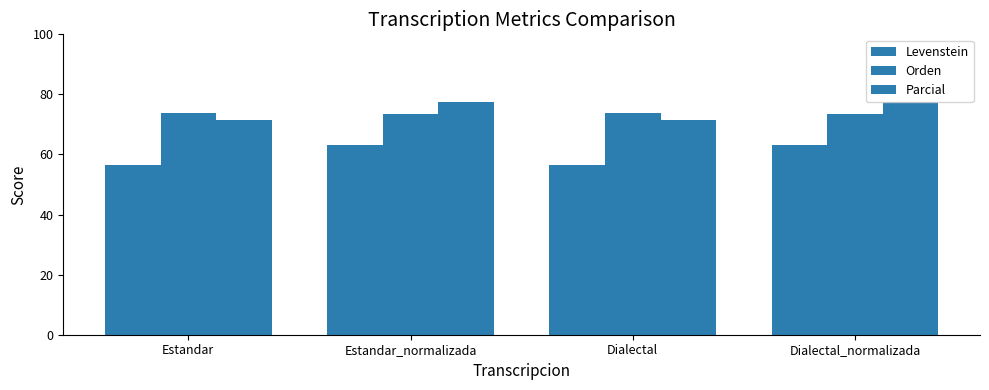

Where does the Levenstein series first go above 63?

Estandar_normalizada